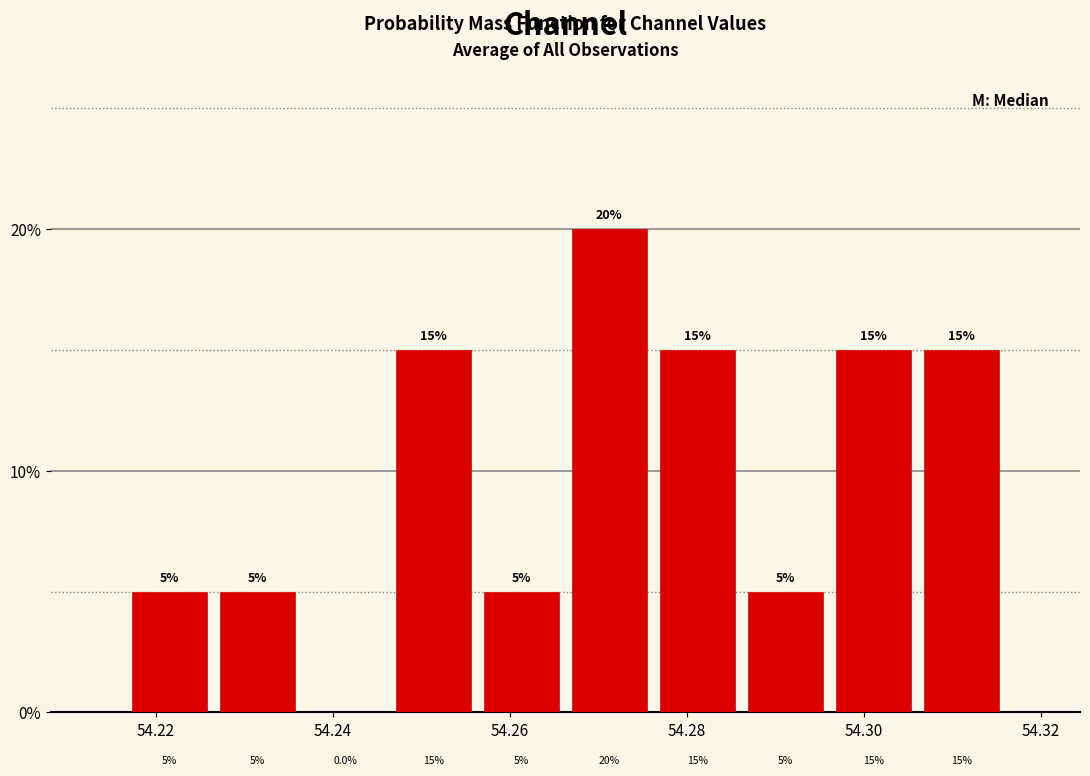

Reading left to right, list every bar in this chart as the range it spans on the x-axis followed by its height. The bar edges are not printed on the chart, so give them approximately, as read against the axis.

54.216 to 54.226: 5.0
54.226 to 54.236: 5.0
54.236 to 54.246: 0.0
54.246 to 54.256: 15.0
54.256 to 54.266: 5.0
54.266 to 54.276: 20.0
54.276 to 54.286: 15.0
54.286 to 54.296: 5.0
54.296 to 54.306: 15.0
54.306 to 54.316: 15.0